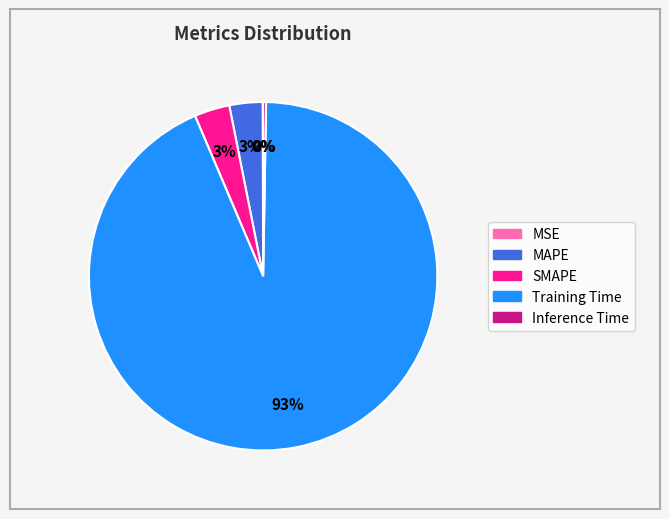

Combined, do SMAPE and Training Time account for over 50%?

Yes